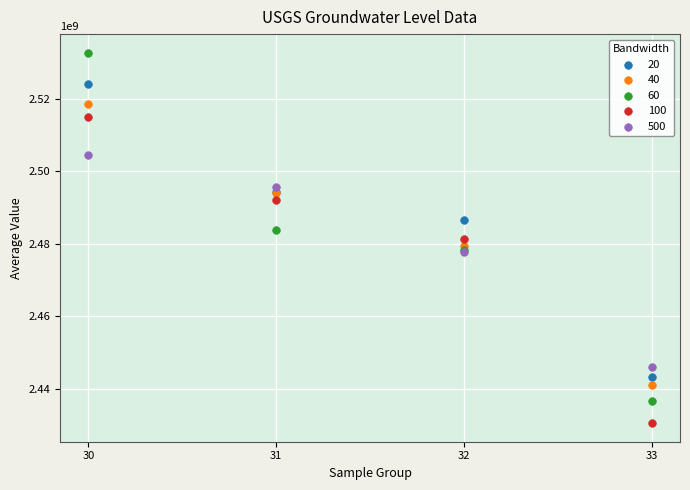

Which series contains the highest Y value?

60